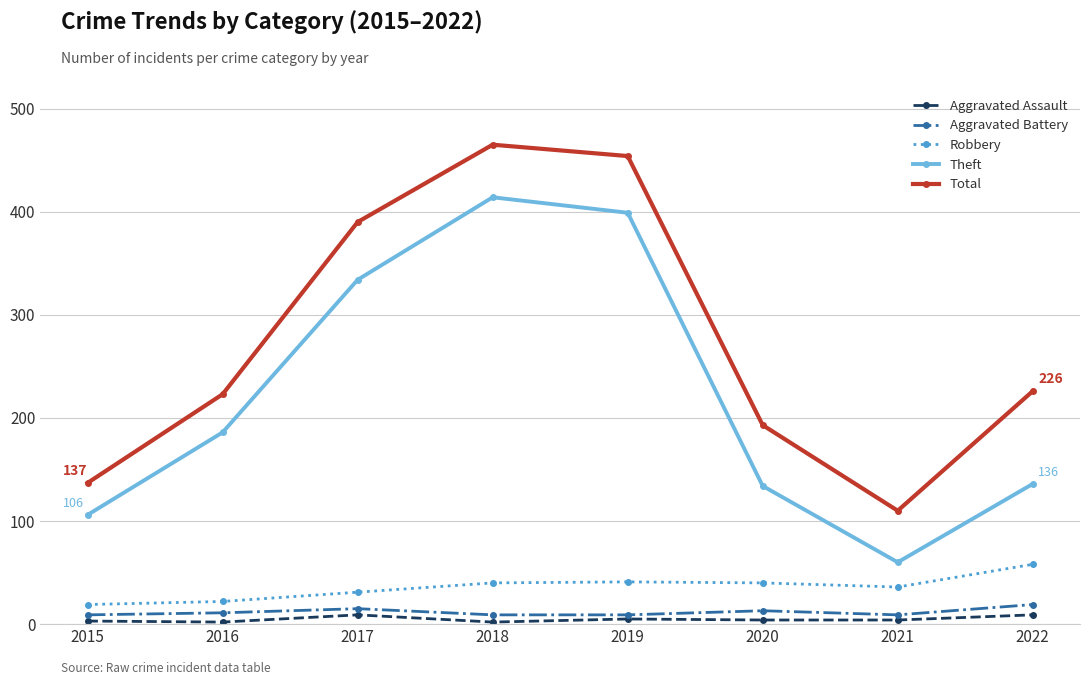

What is the value of the Theft point at the 2nd from the left?

186